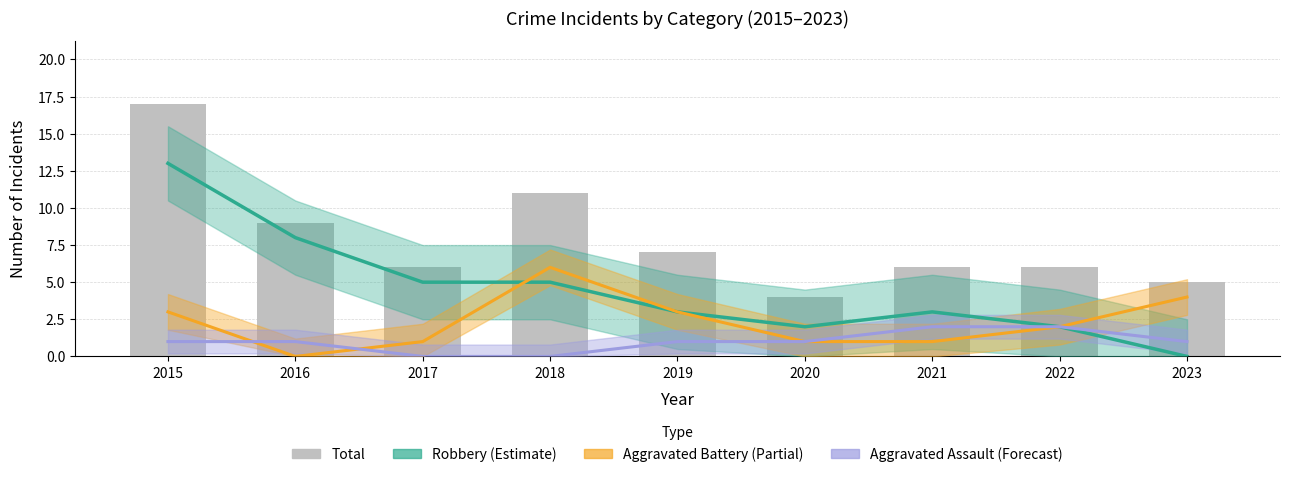

What is the total value across all series at 2020?

8